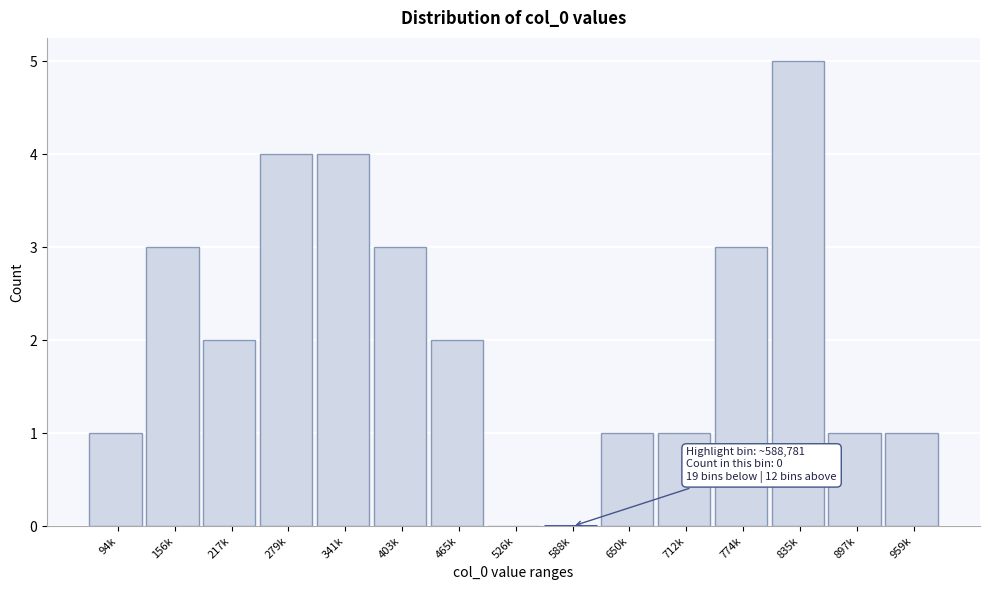

Reading left to right, what are all the values shown in this chart?

94k=1	156k=3	217k=2	279k=4	341k=4	403k=3	465k=2	526k=0	588k=0	650k=1	712k=1	774k=3	835k=5	897k=1	959k=1